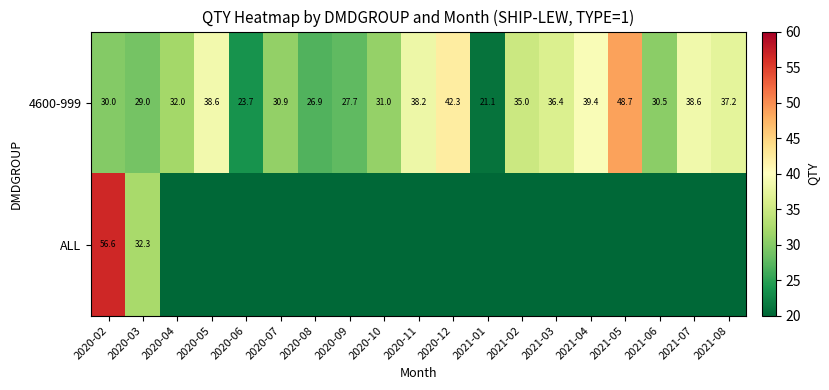

What is the greatest value displayed?

56.6